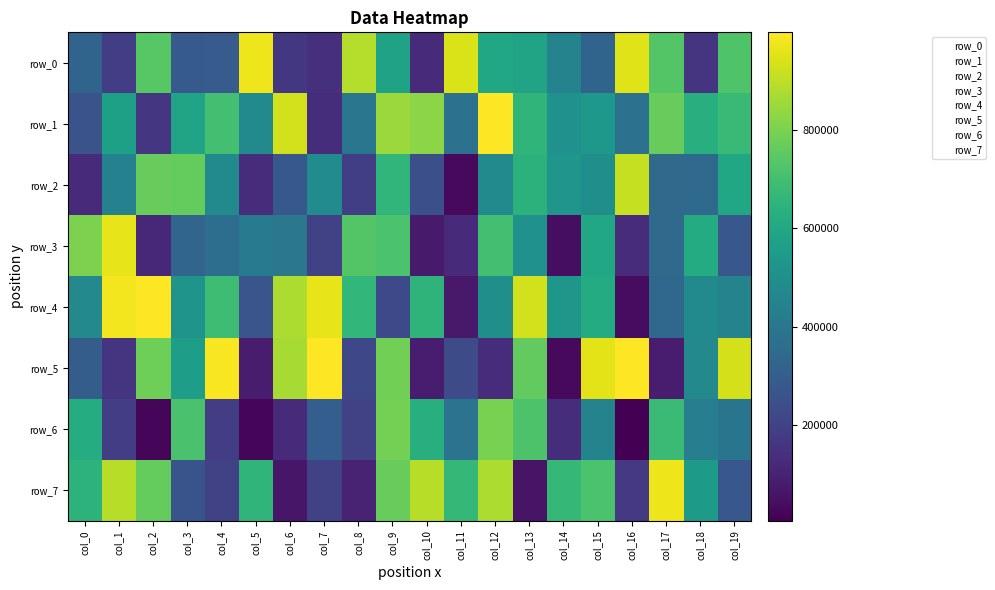

What is the sum of the row_2 values at col_7 and col_10?

731741